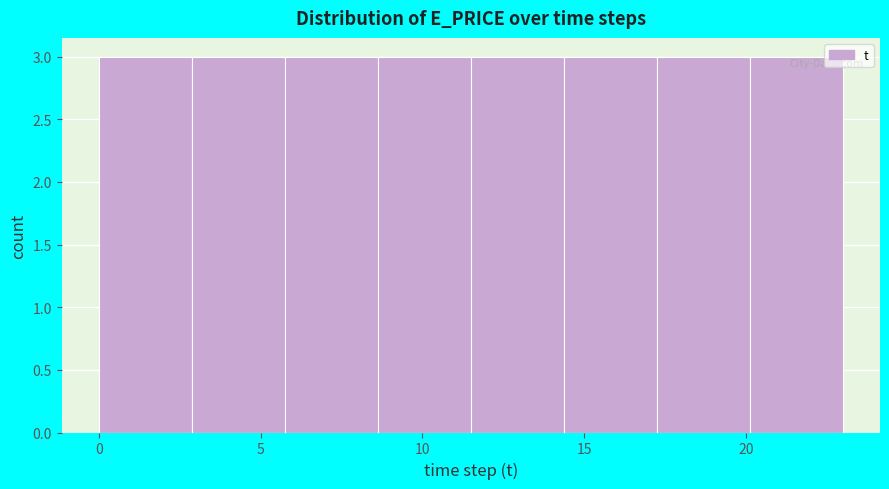

Reading left to right, list every bar in this chart as the range it spans on the x-axis followed by its height. Neither the bar edges nor the heights are printed on the chart, so give them approximately, as read against the axes.

0.0 to 3.0: 3
3.0 to 6.0: 3
6.0 to 8.5: 3
8.5 to 11.5: 3
11.5 to 14.5: 3
14.5 to 17.5: 3
17.5 to 20.0: 3
20.0 to 23.0: 3